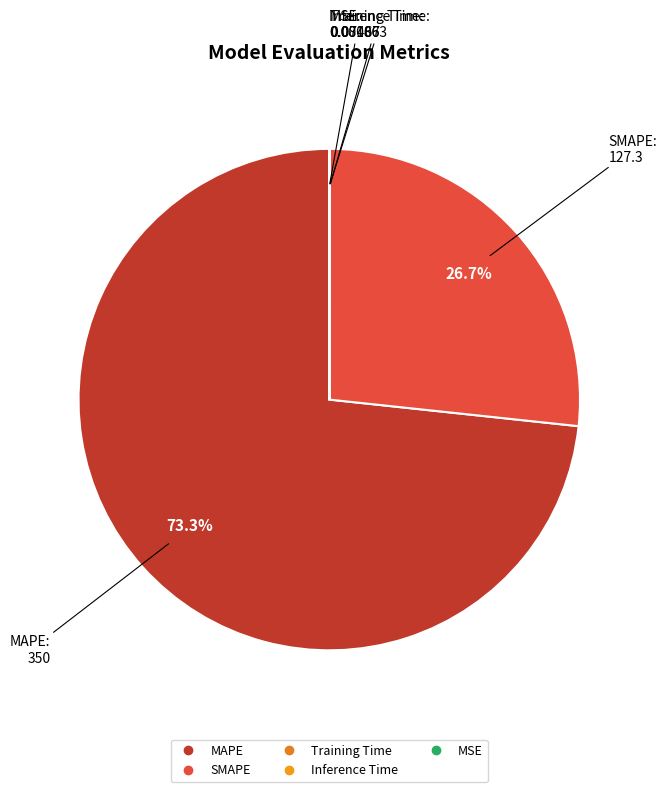

Between MAPE and SMAPE, which is larger?

MAPE